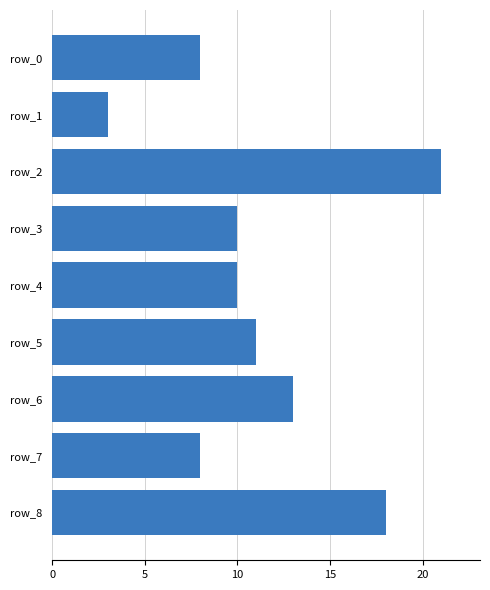

What is the difference between the second highest and second lowest values?

10